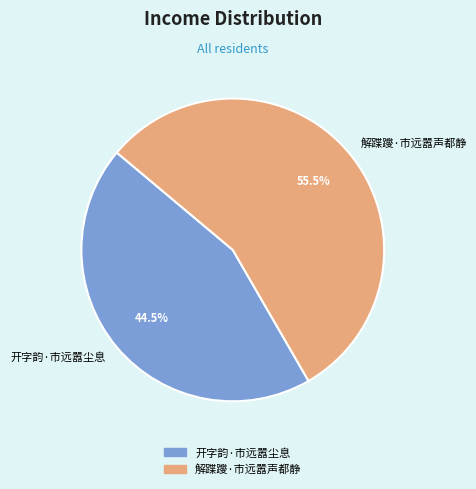

To the nearest percent, what is the average slice percentage?

50%